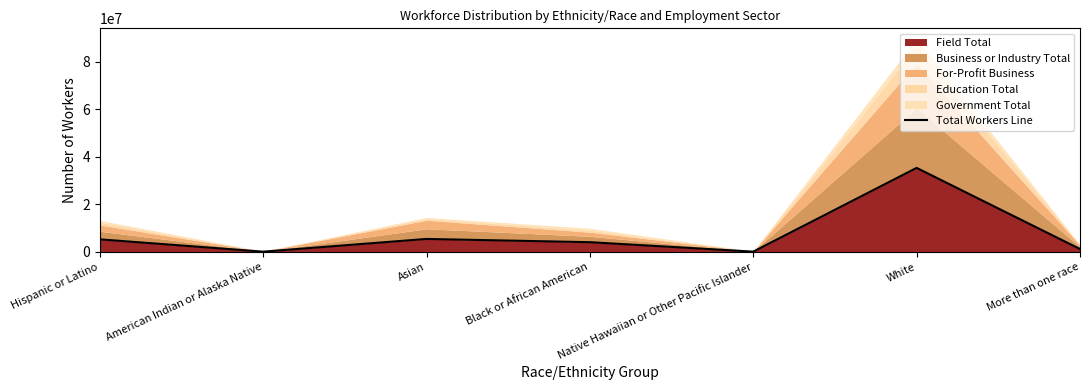

At which category does the chart reach its peak across all series?

White